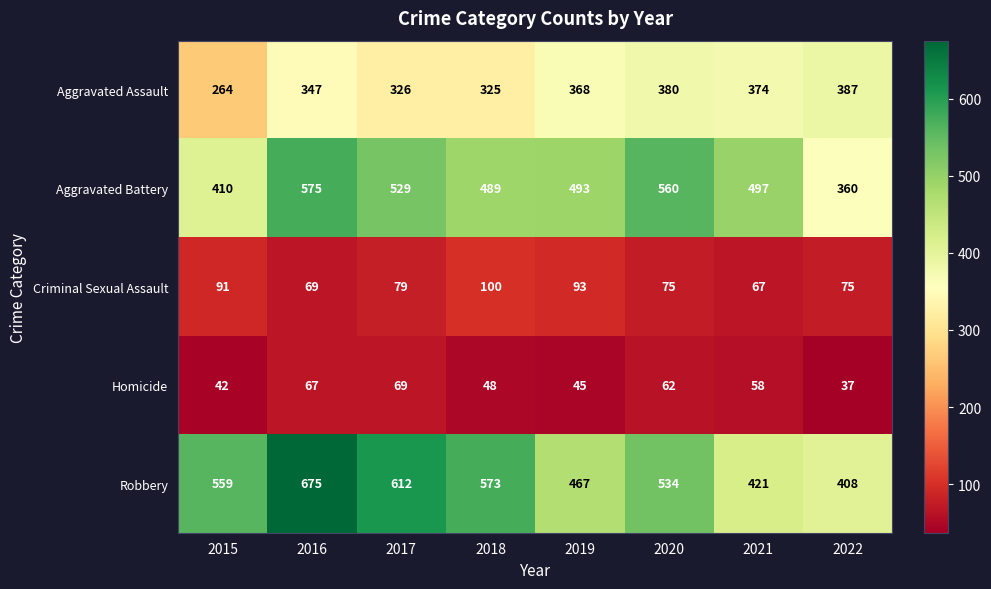

Which series changed the most between 2016 and 2021?

Robbery